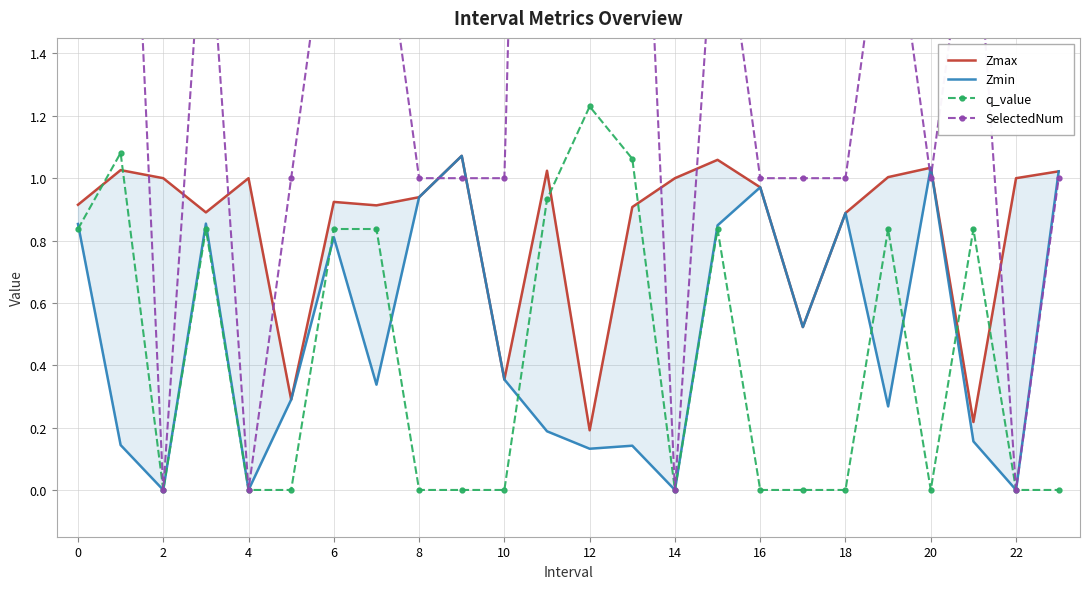

The q_value series shows 0.0 at 4. True or false?

True